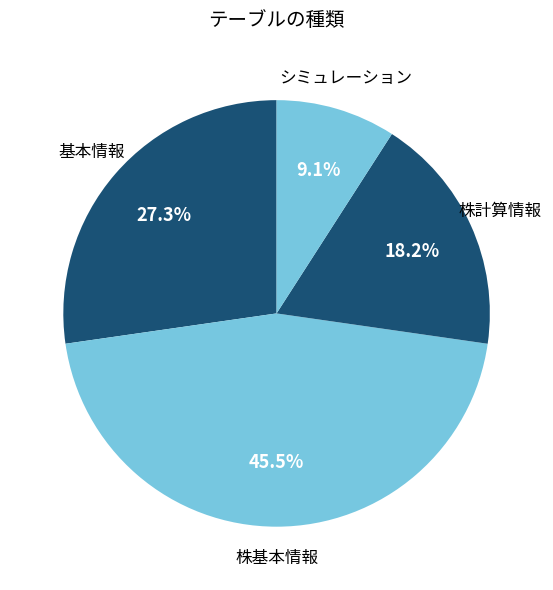

Which slice is the smallest?

シミュレーション